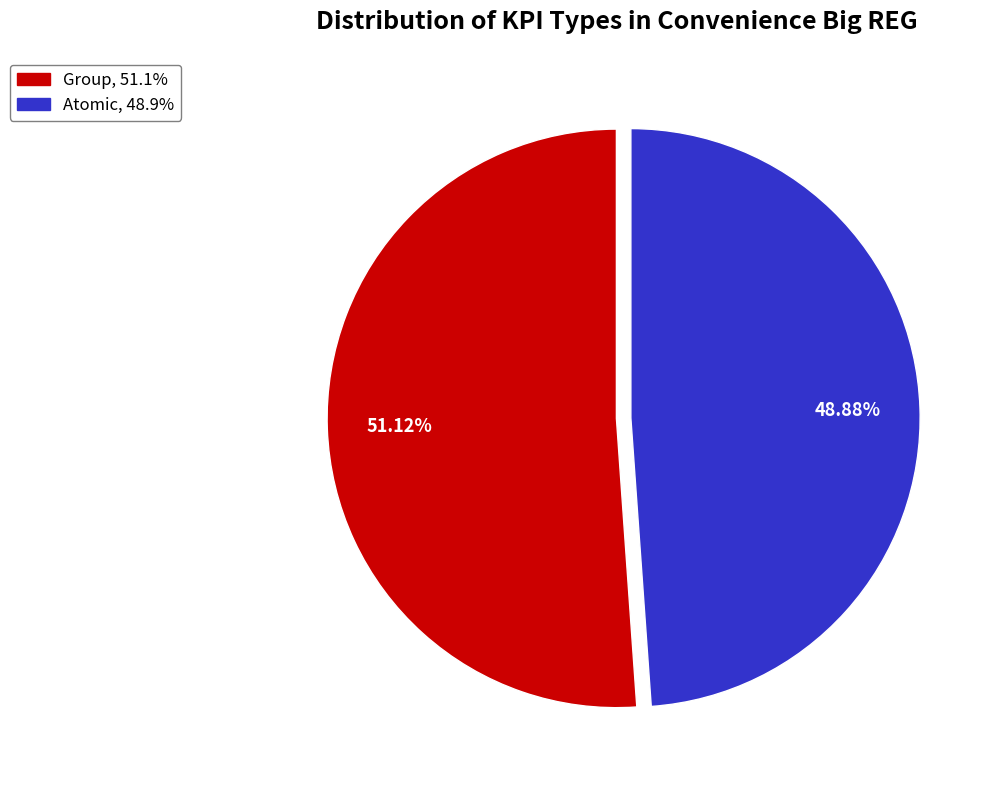

Is it true that Atomic is 63% of the pie?

False